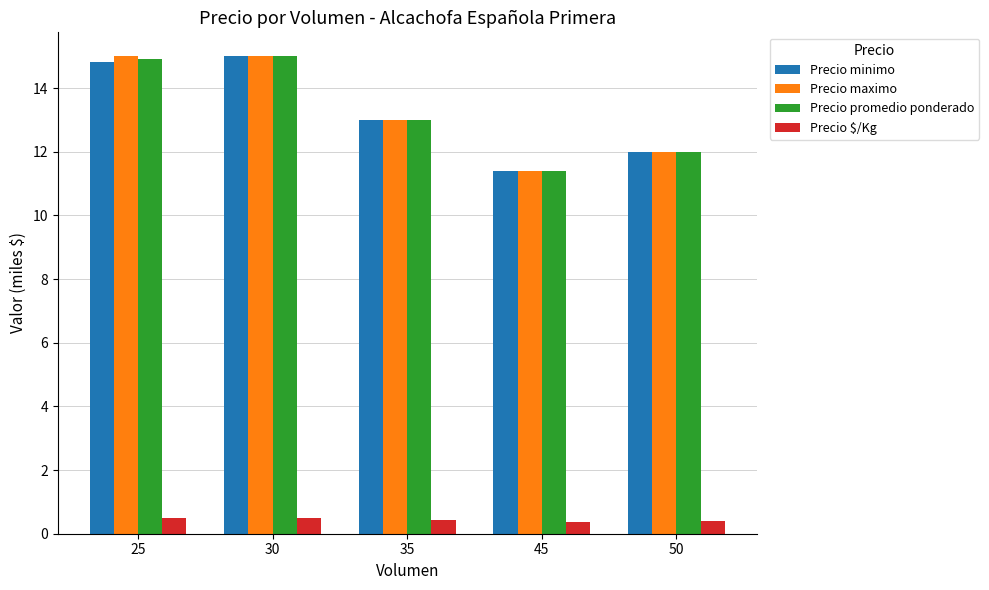

How many bars are there in each group?

4